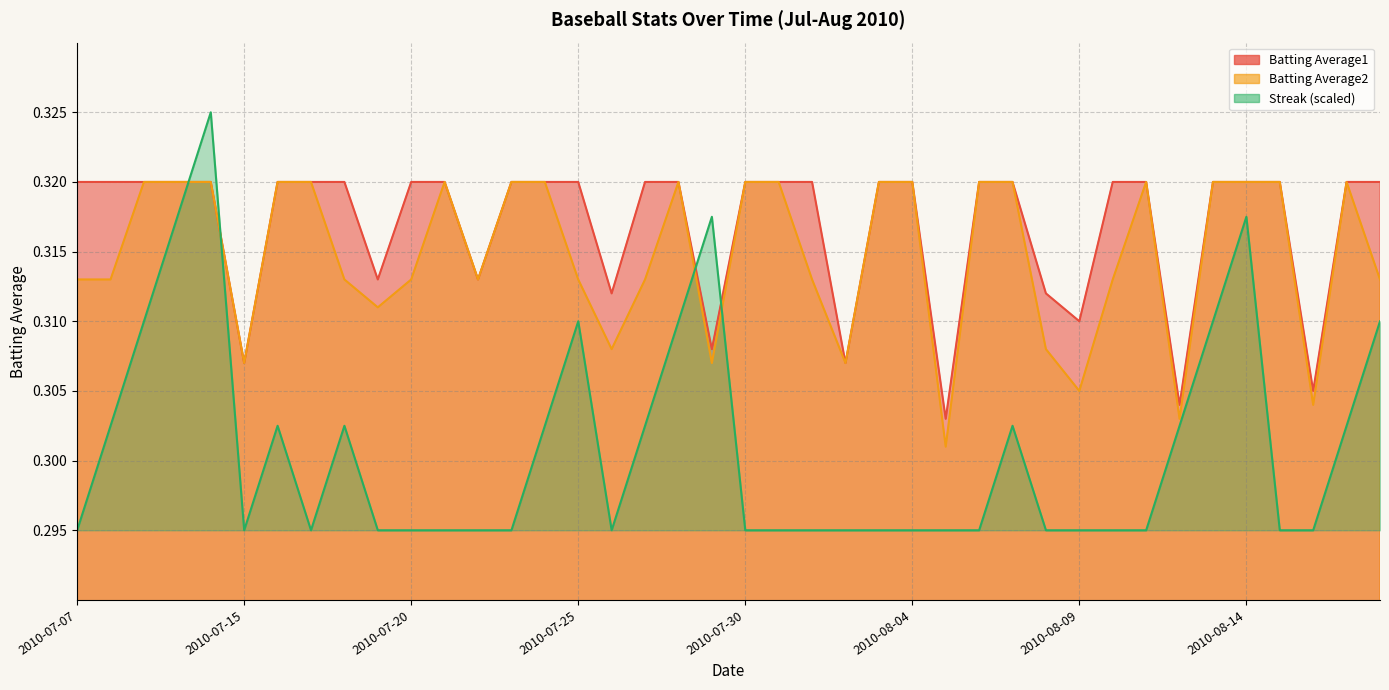

After their last crossing, which series has the higher values: Streak or Batting Average2?

Batting Average2